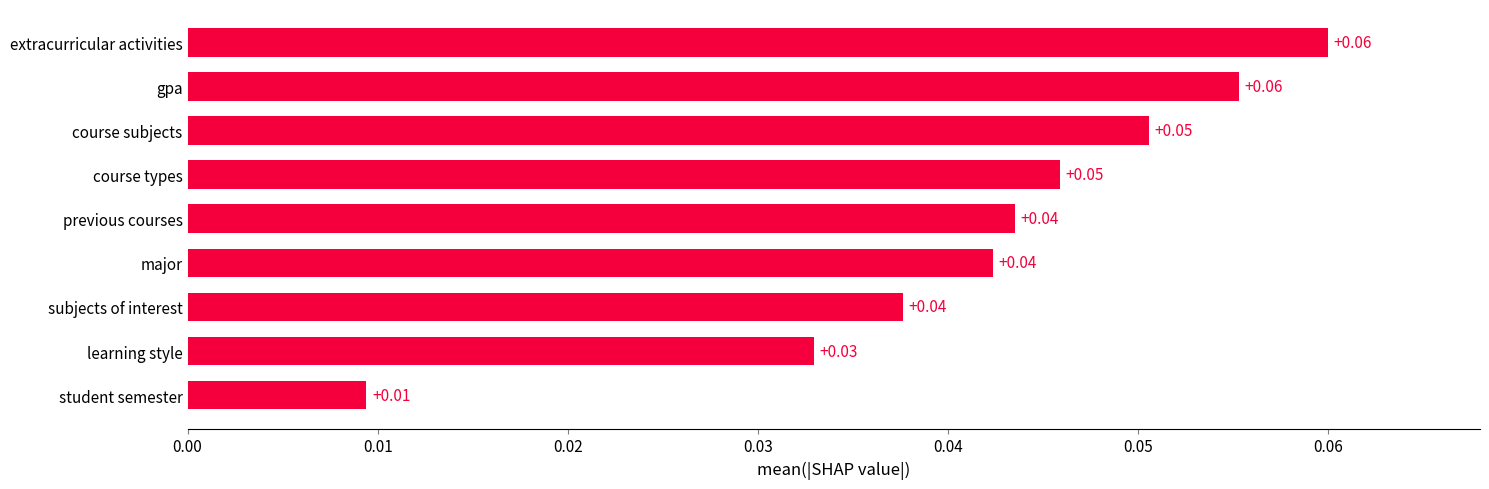

What is the label of the 5th bar from the bottom?

previous courses